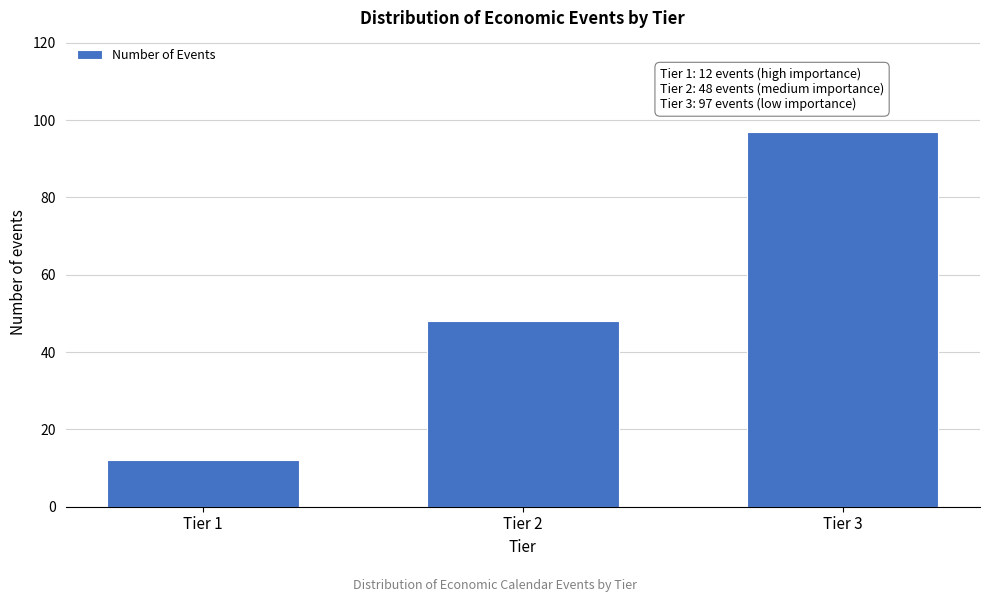

Reading left to right, list all the values displayed in this chart.

Tier 1=12	Tier 2=48	Tier 3=97